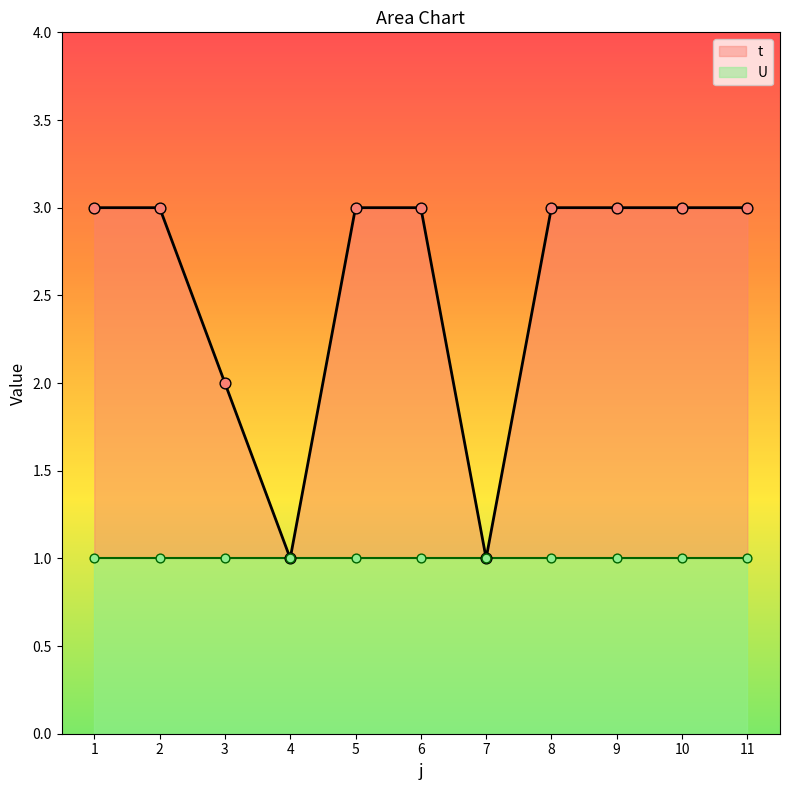

Between 5 and 1, which is larger?

5